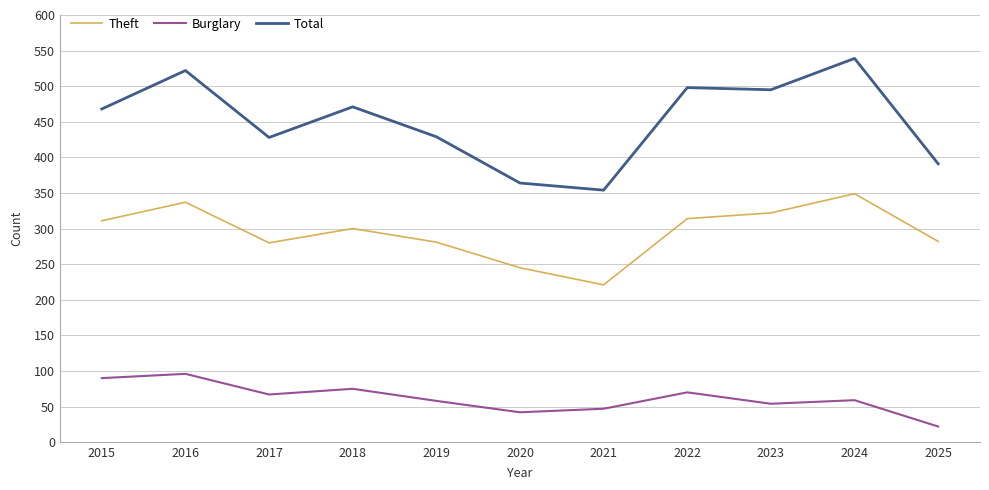

Between 2020 and 2024, which series saw the biggest shift?

Total